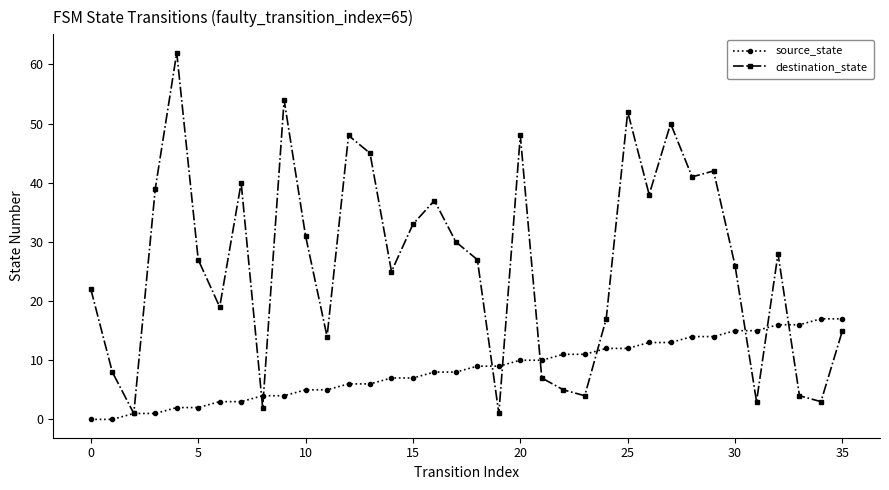

Rank the series by their maximum value, from highest to lowest.

destination_state, source_state